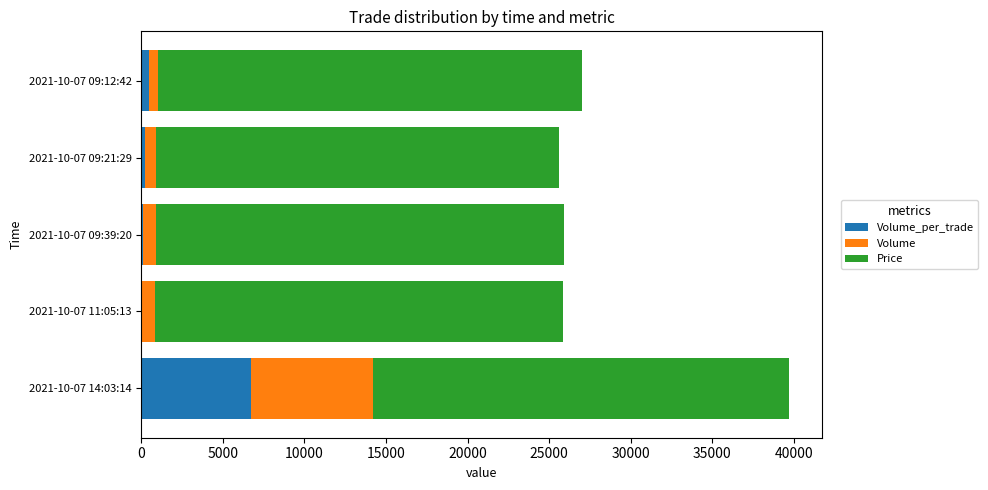

At which category is the sum across all series the highest?

2021-10-07 14:03:14